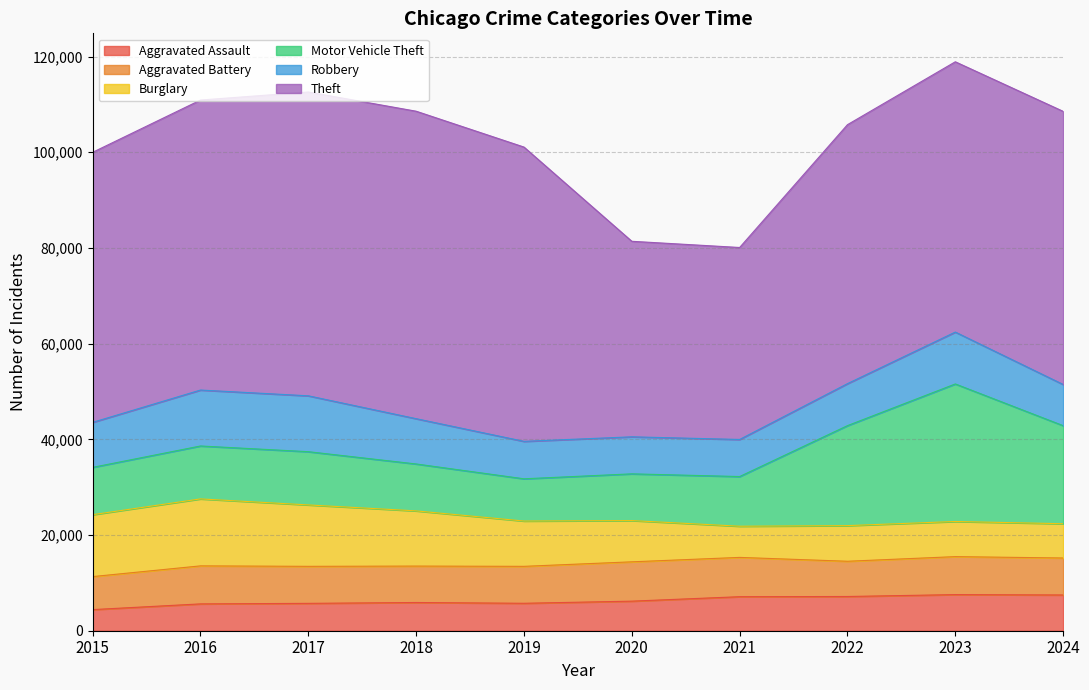

What is the spread (max minus min) of values at 2020?

34682